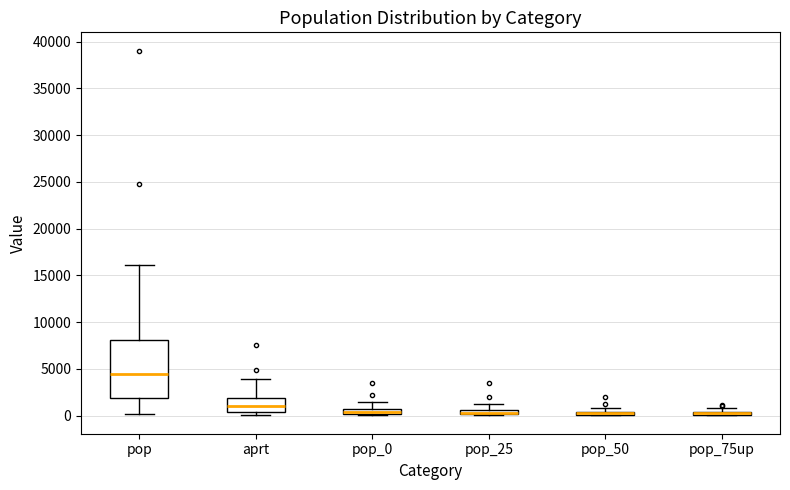

Comparing the boxes themselves (not the whiskers), which one is the tallest?

pop